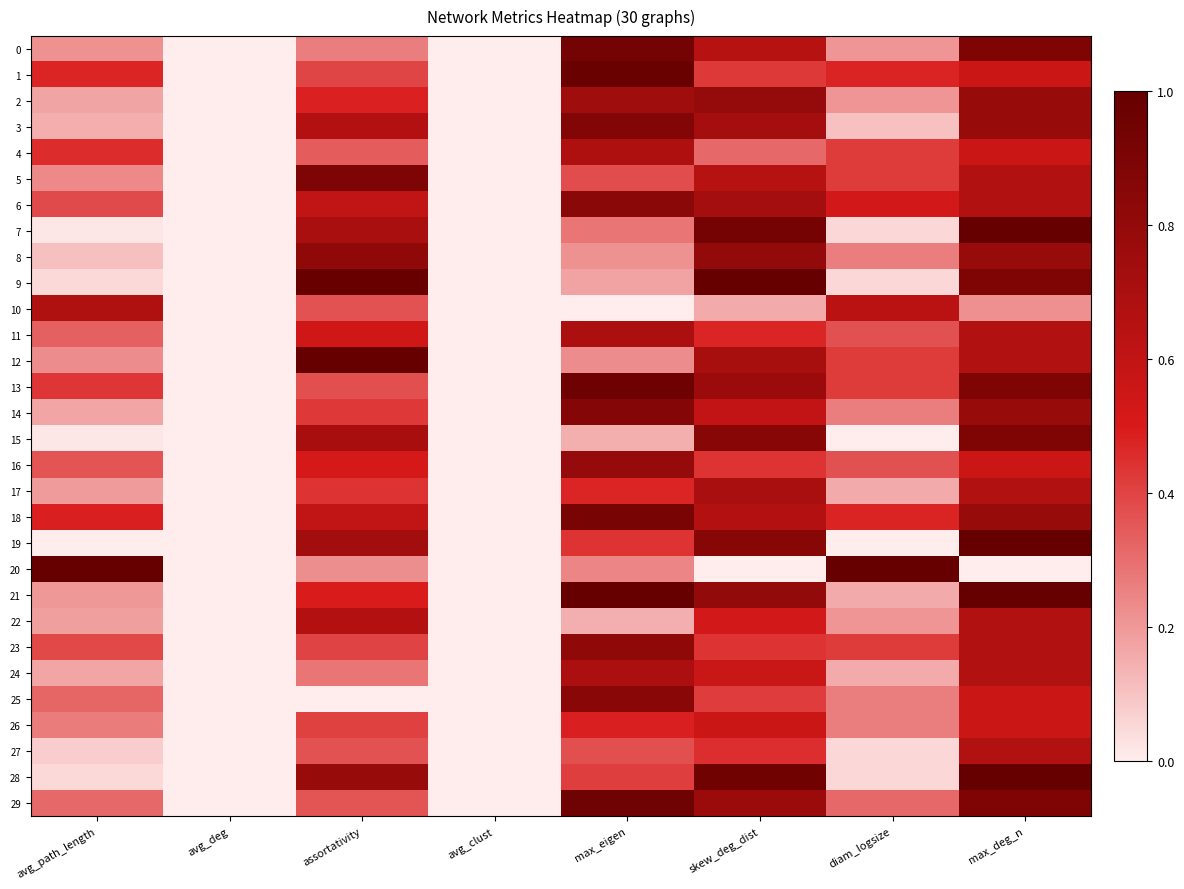

At assortativity, list the series in order from largest to smallest.

12, 9, 5, 8, 28, 19, 15, 7, 22, 3, 6, 18, 11, 16, 21, 2, 17, 14, 26, 23, 1, 13, 27, 10, 29, 4, 24, 0, 20, 25